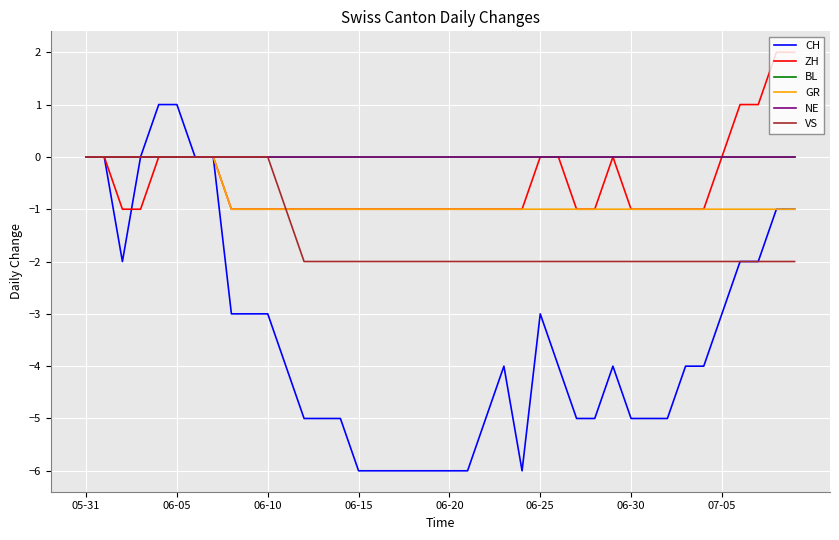

List the series in order of their peak value, highest first.

ZH, CH, BL, GR, NE, VS